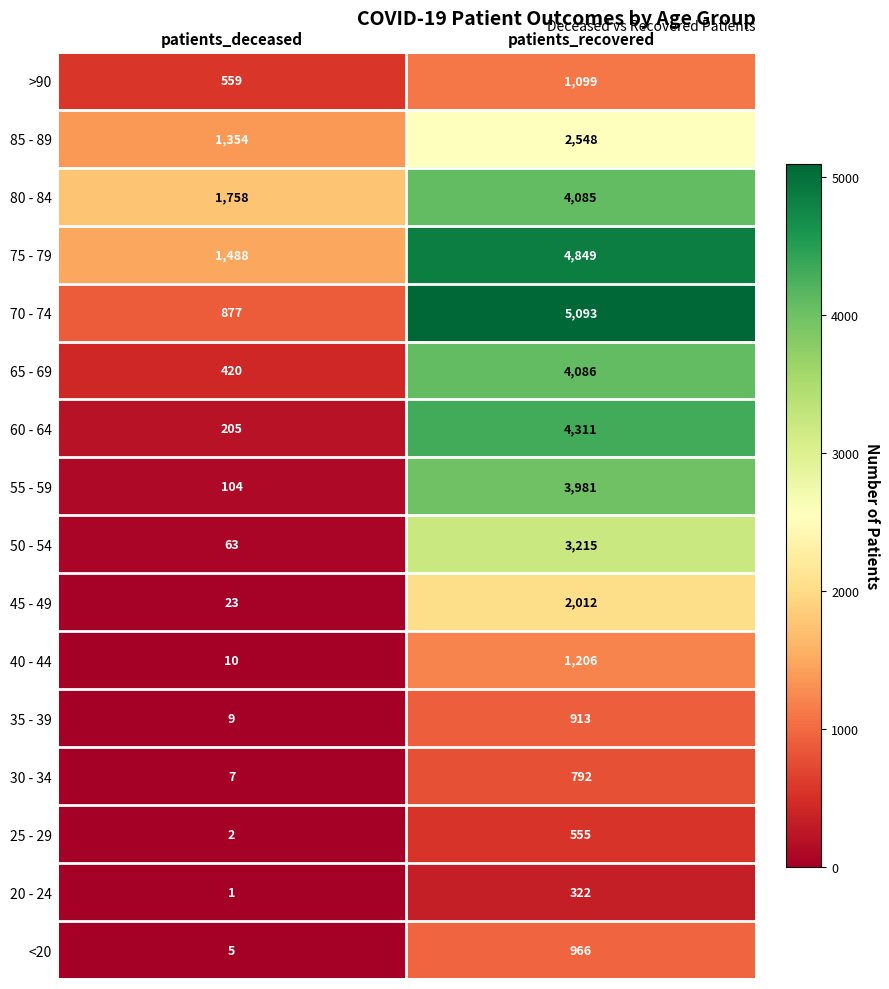

What is the approximate value of 75 - 79 at patients_deceased?

1488